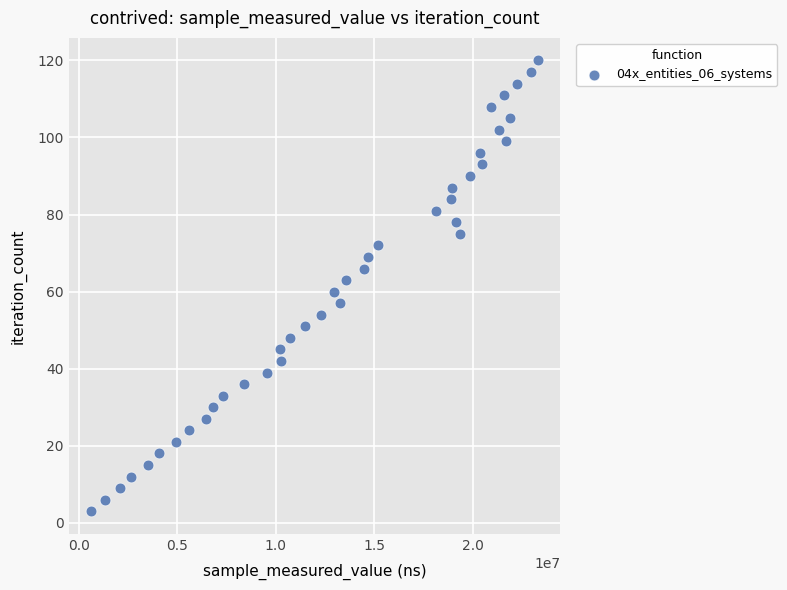

What is the range of Y values (max minus min)?

117